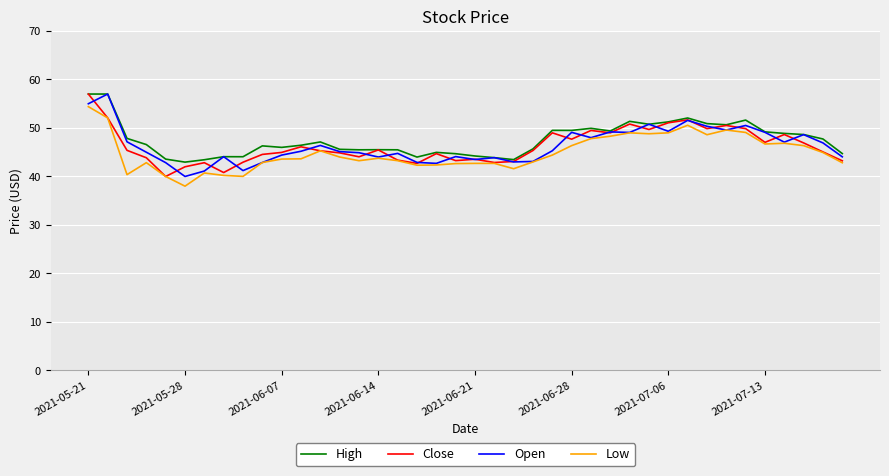

What is the minimum value shown in the chart?

38.0